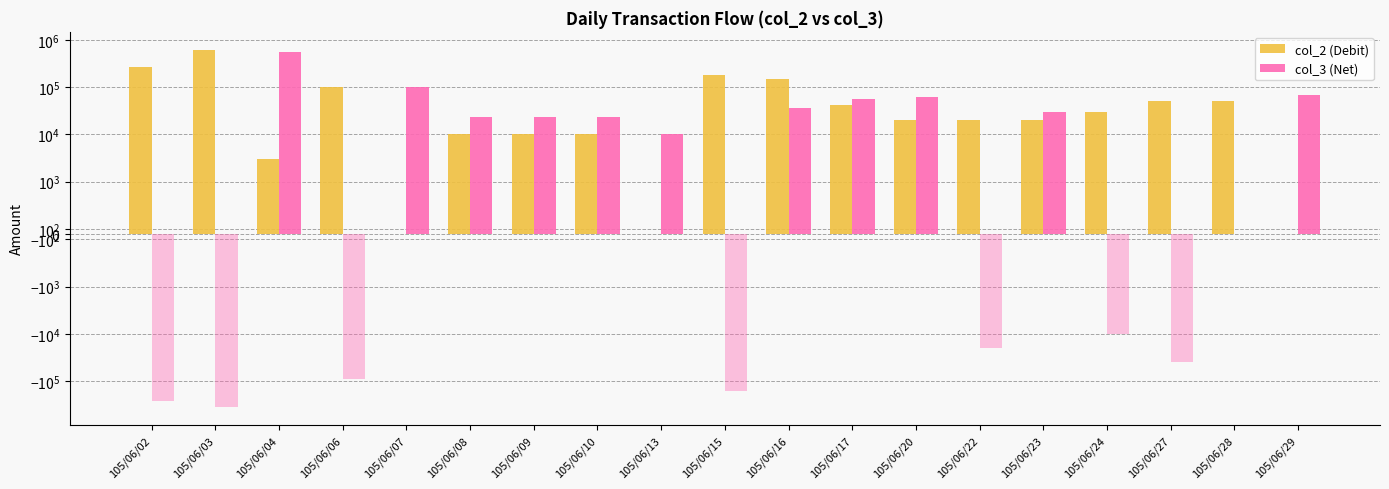

Which series changed the most between 105/06/04 and 105/06/06?

col_3 (Net)